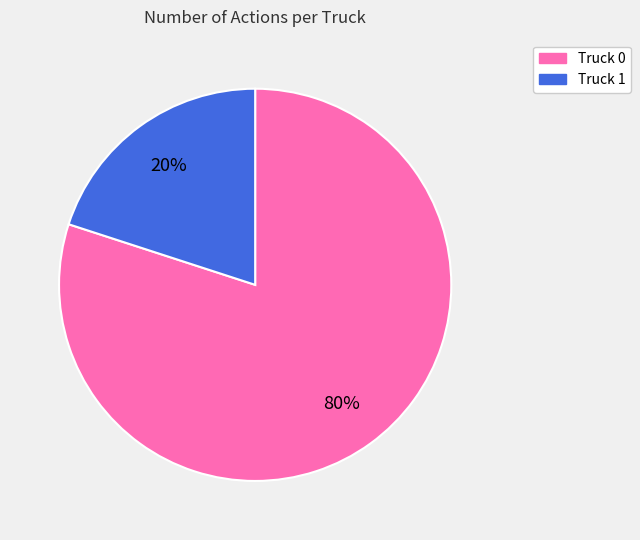

What percentage is the Truck 1 slice, to the nearest percent?

20%